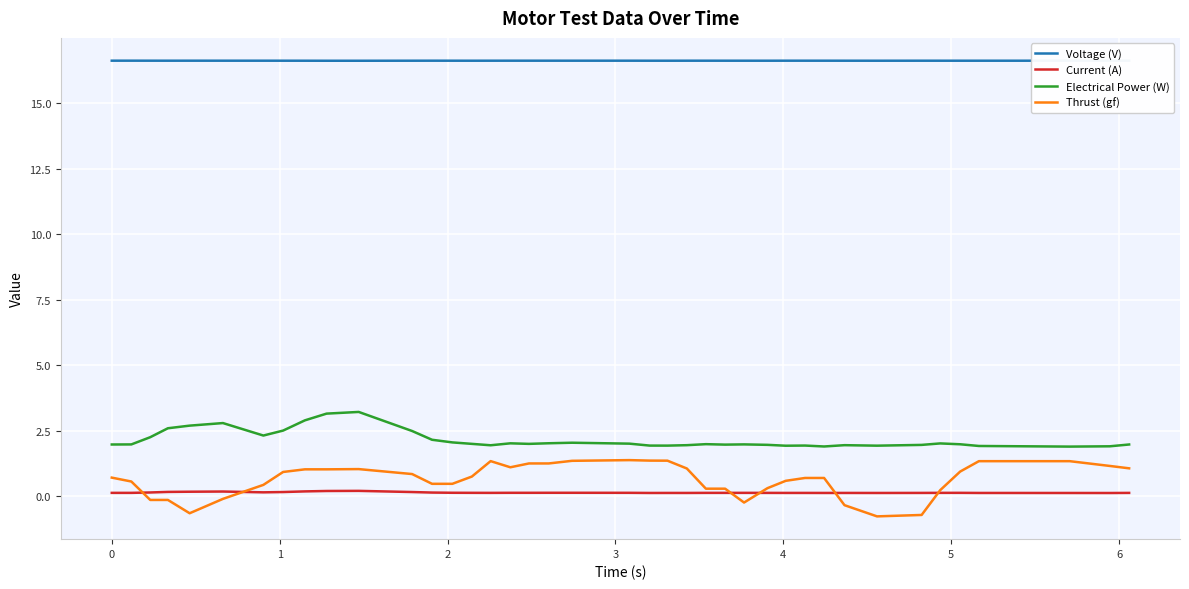

True or false: Voltage (V) and Current (A) intersect in this chart.

False